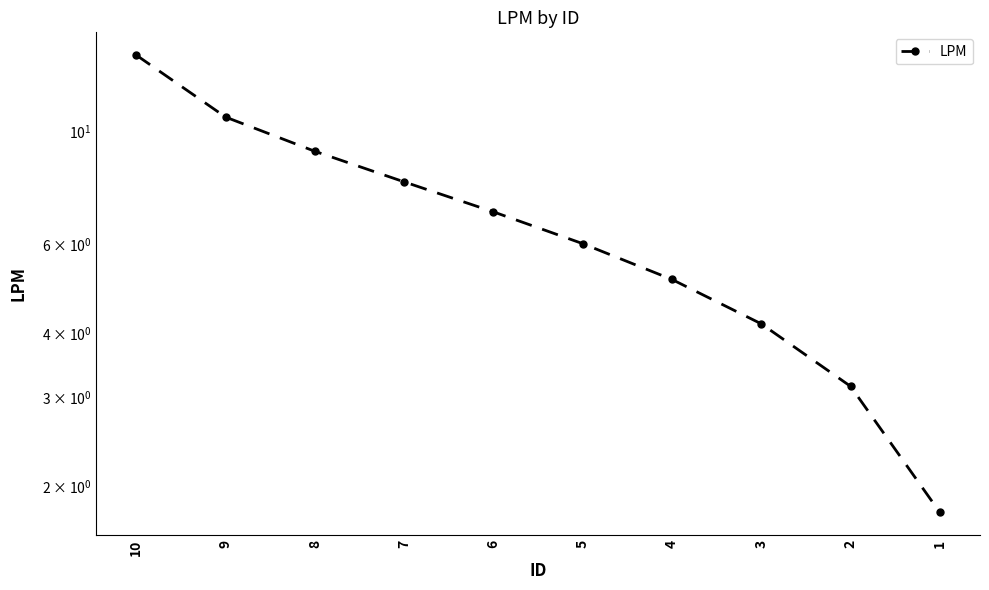

Read the value at 4.

5.1